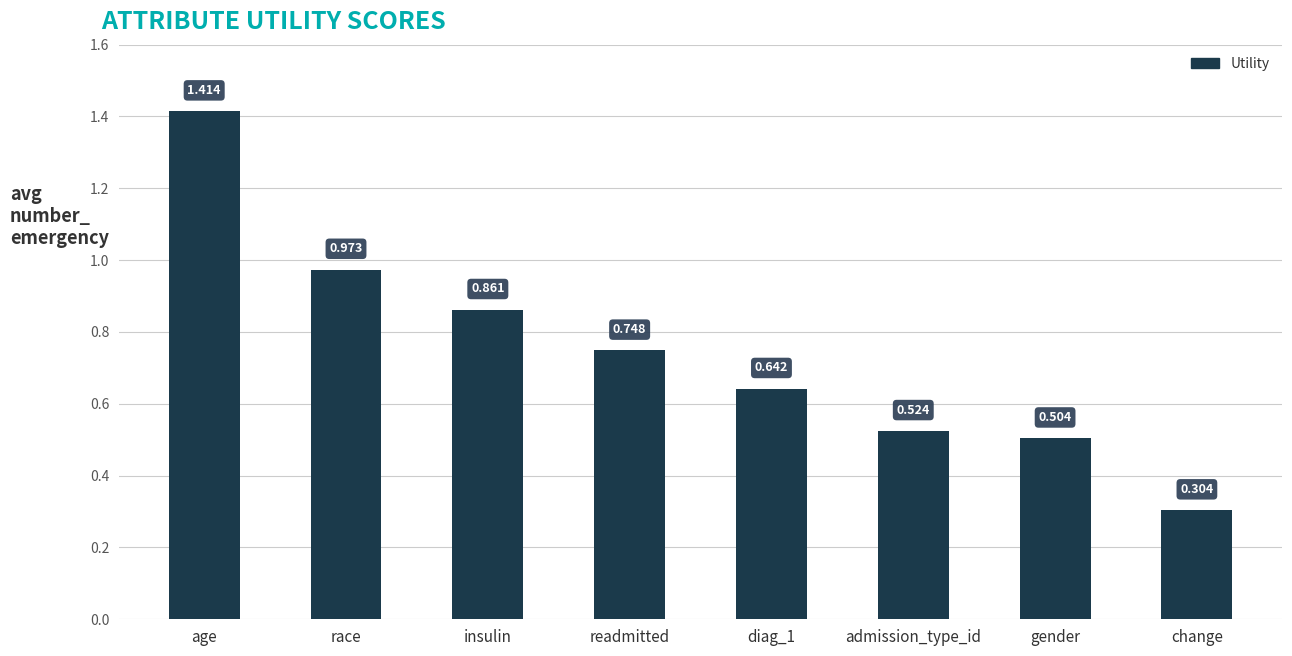

The chart shows a value of 0.9 at gender. True or false?

False